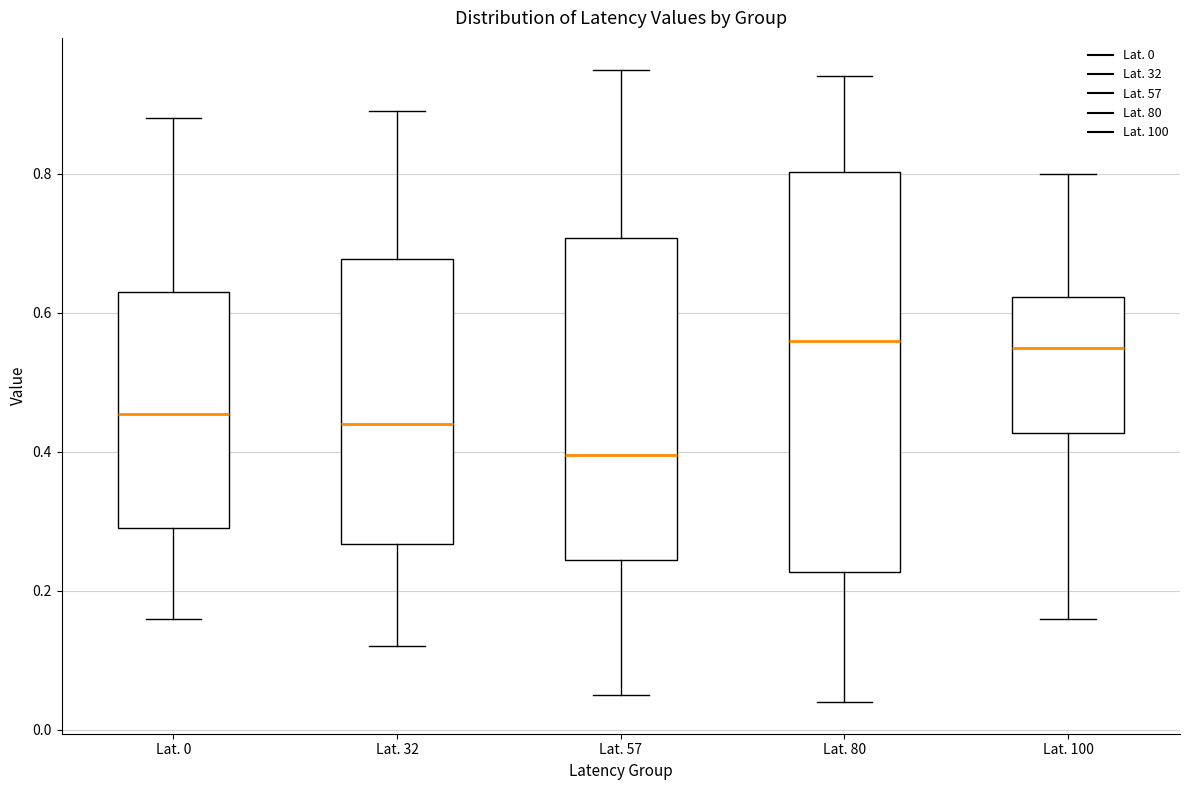

Which box is the tallest, from its lower edge to its upper edge?

Lat. 80